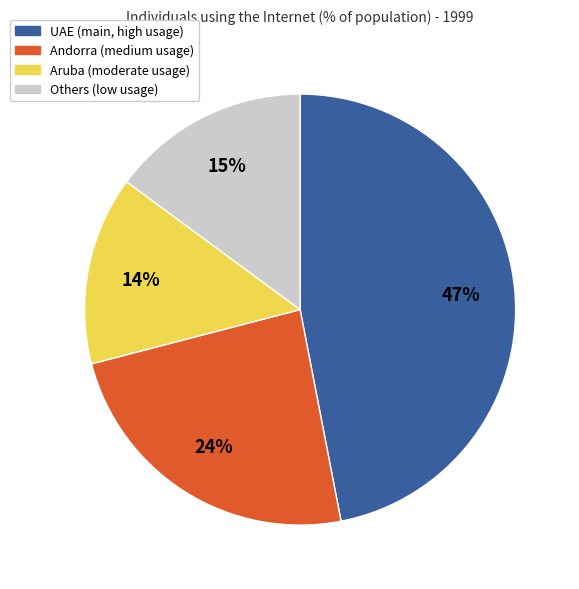

To the nearest percent, what is the average slice percentage?

25%